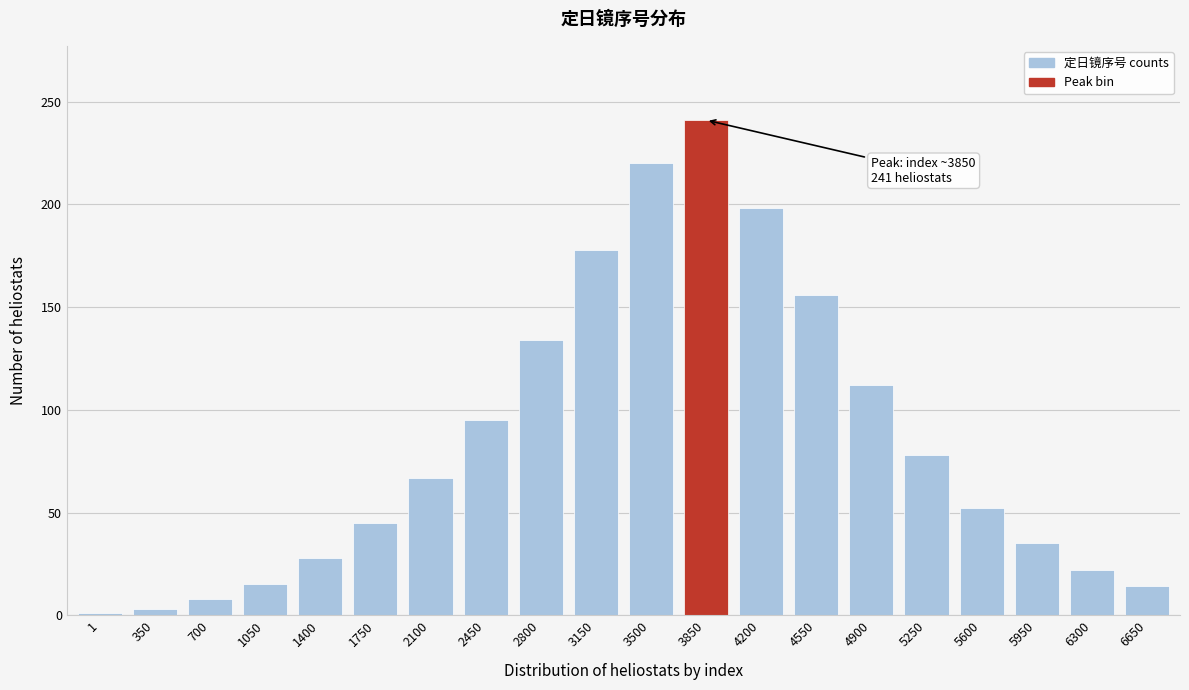

Approximately how many times larger is the value at 5250 compared to 4550?

0.5